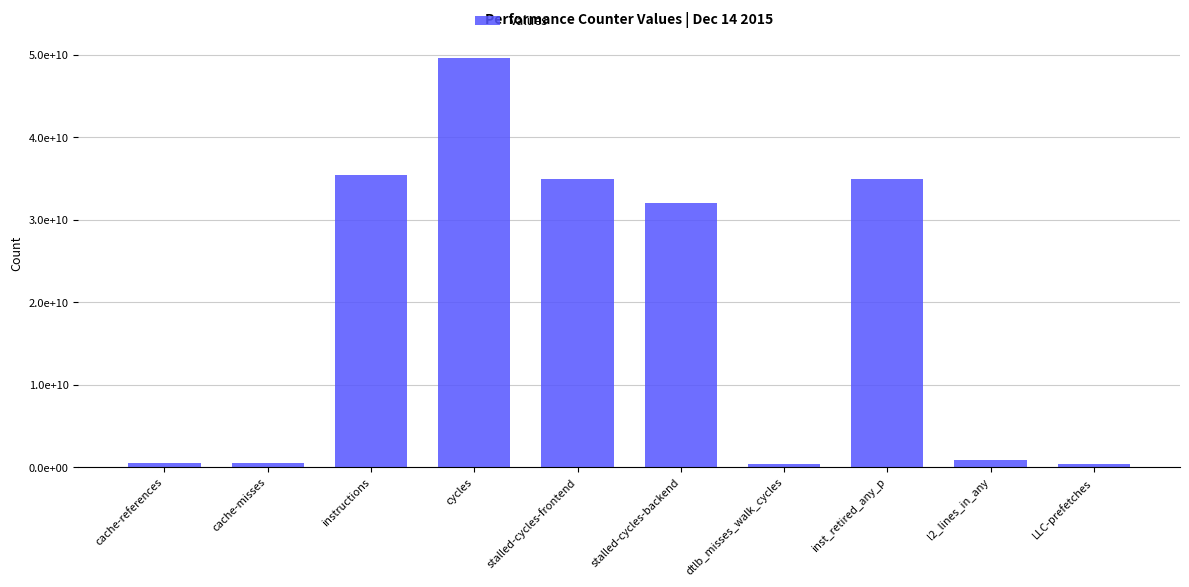

What is the label of the 3rd bar from the left?

instructions